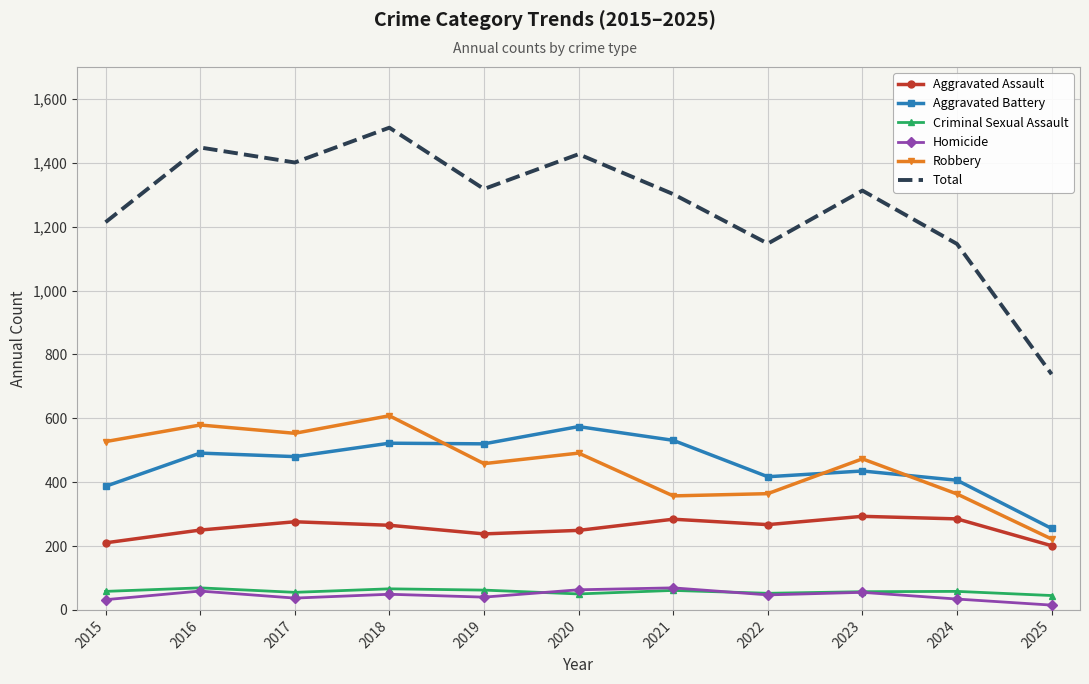

What is the highest value of the Aggravated Battery series?

574